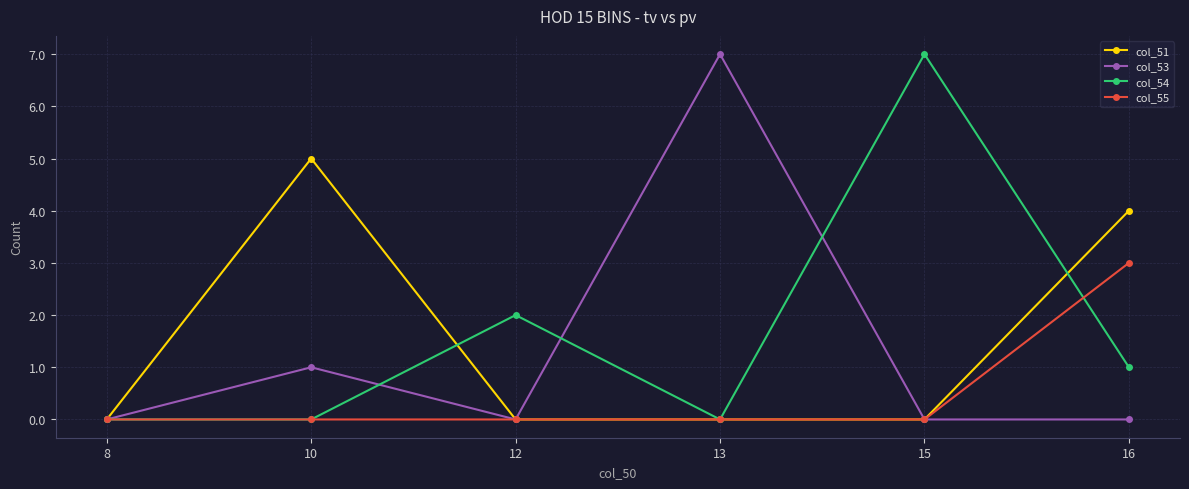

True or false: col_51 has a value of 2 at 10.

False